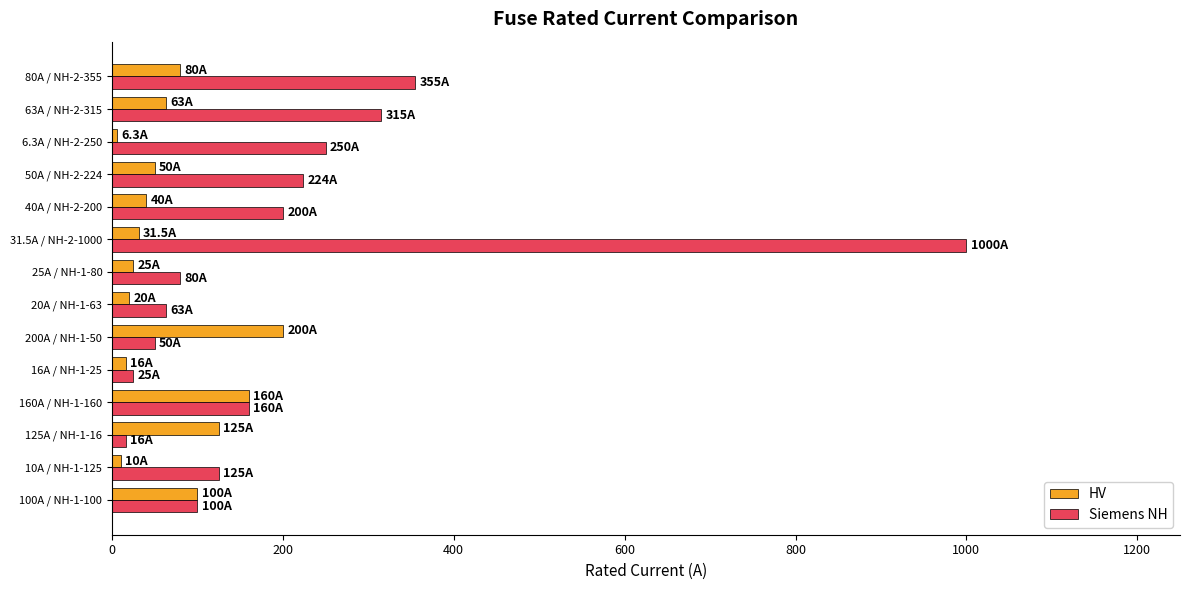

What is the maximum value shown in the chart?

1000.0